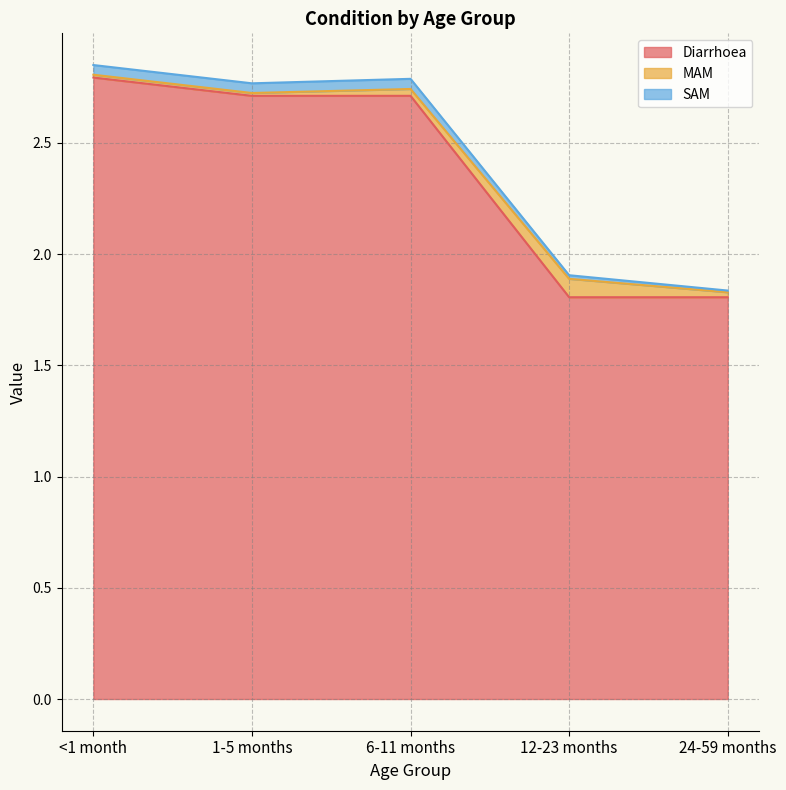

What is the value of the Diarrhoea point at the 3rd from the left?

2.7